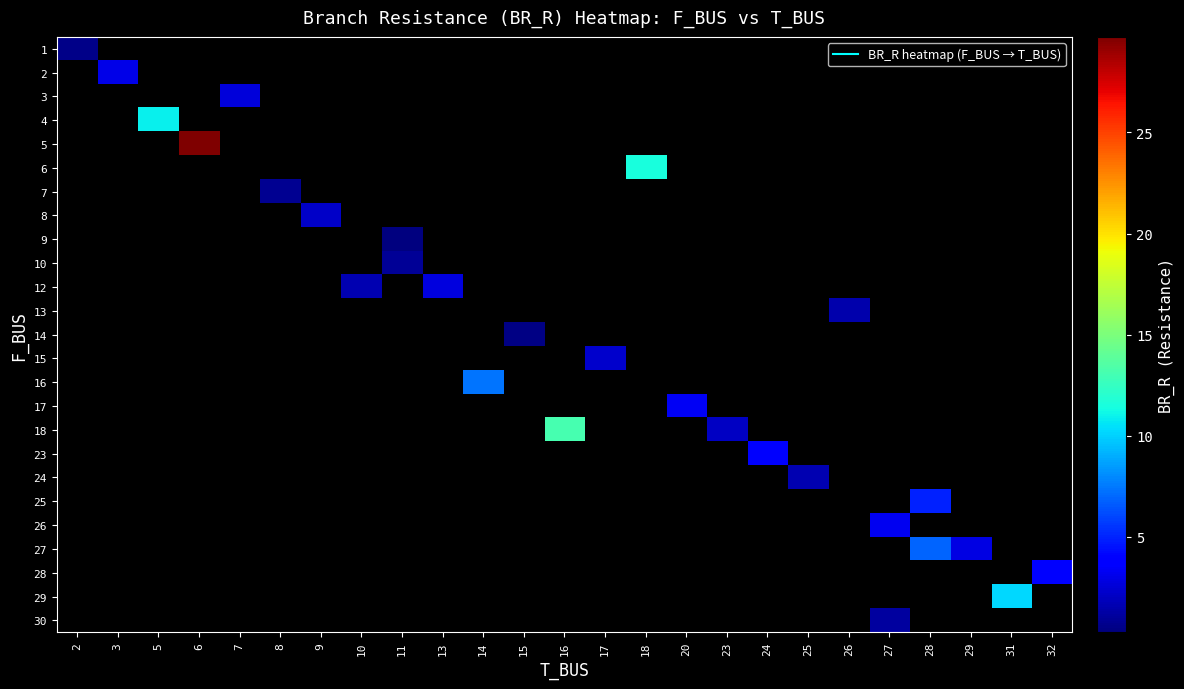

What is the greatest value displayed?

29.7